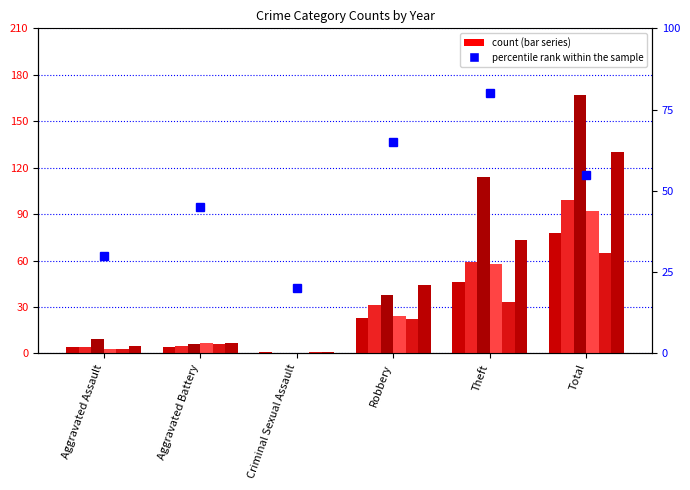

The value at Aggravated Assault is 15. True or false?

False